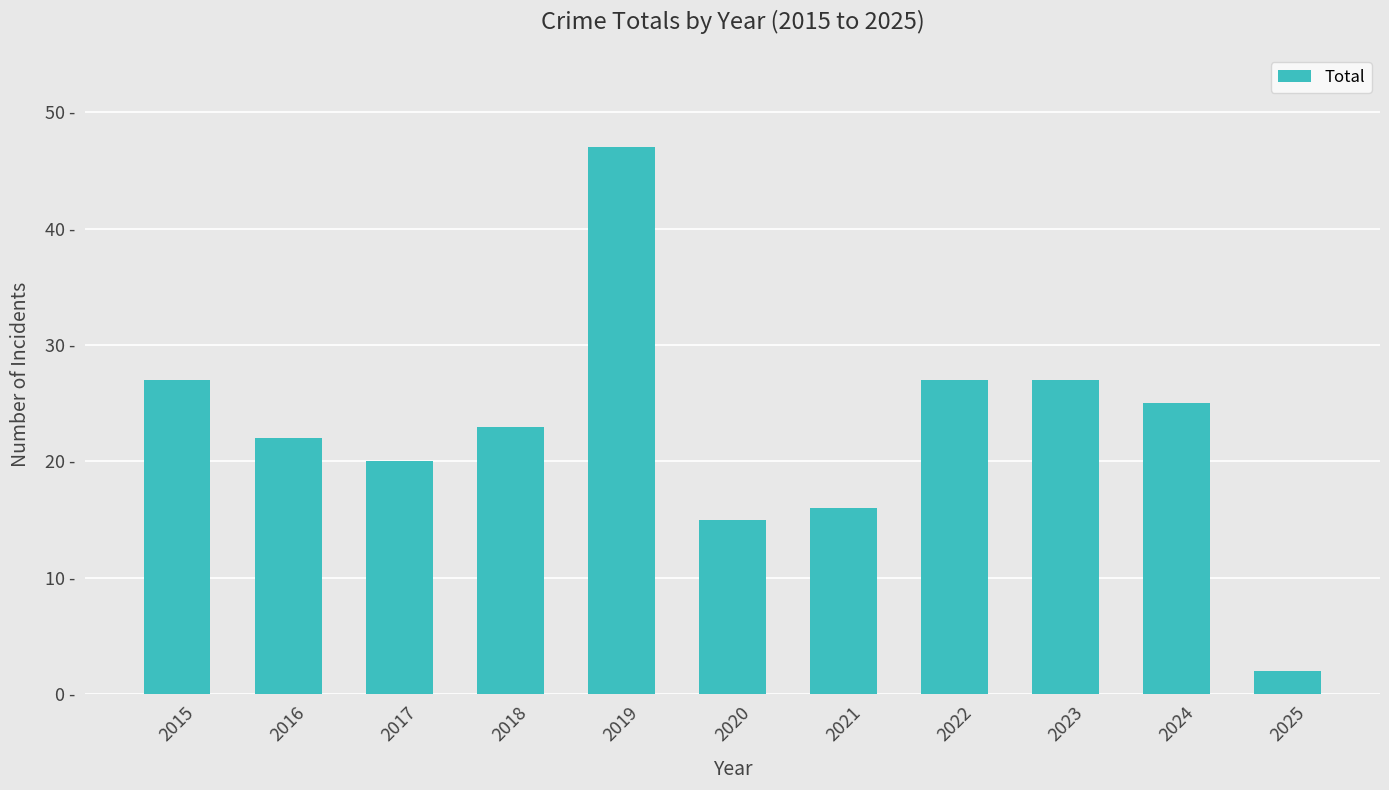

How many values exceed 23?

5